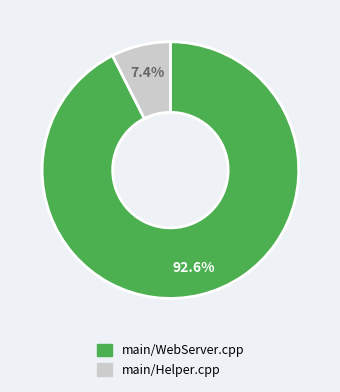

Which category has the smallest portion of the pie?

main/Helper.cpp